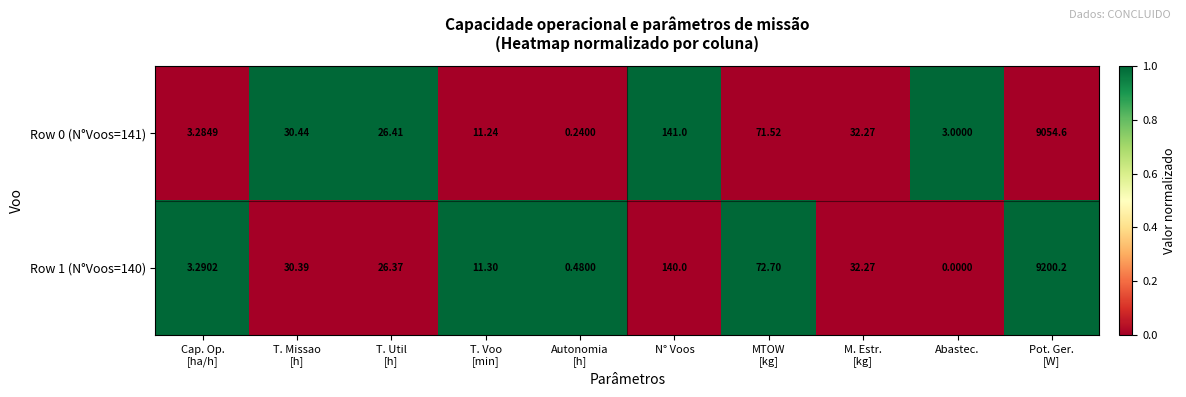

Which category has the lowest value across all series?

Abastec.